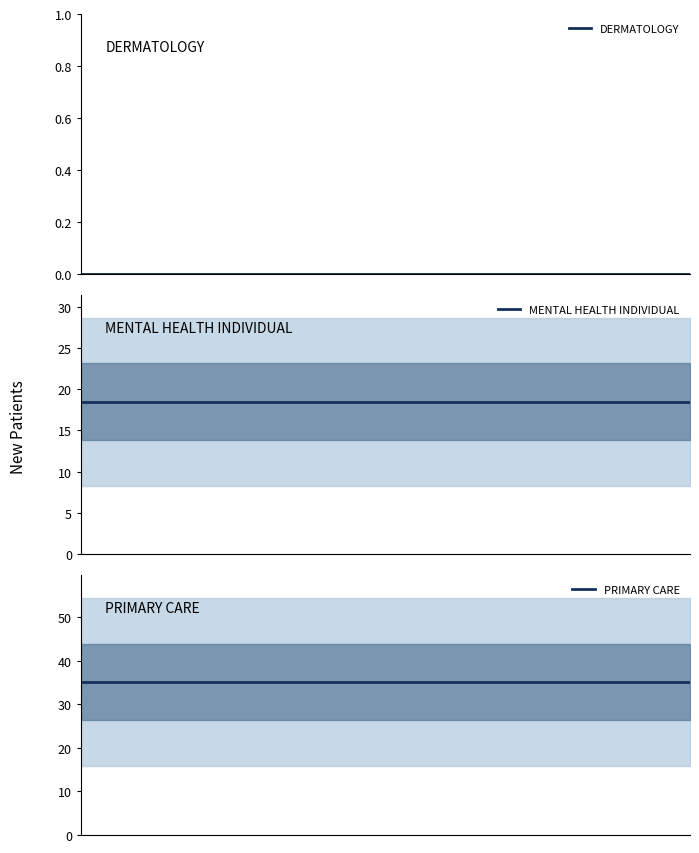

Does the chart display data point markers on the line(s)?

No